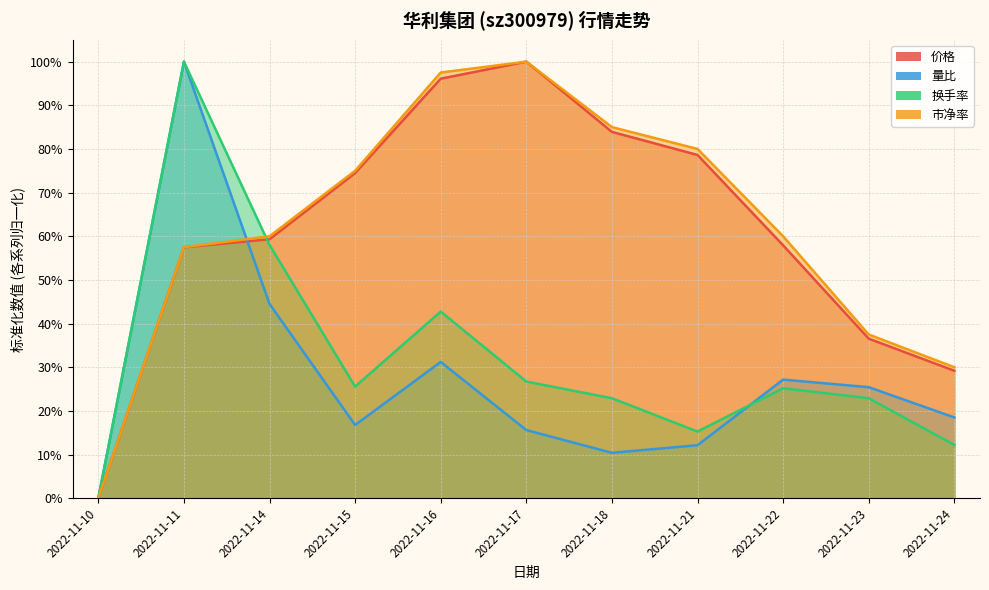

What is the difference between the 市净率 values at 2022-11-24 and 2022-11-21?

0.5